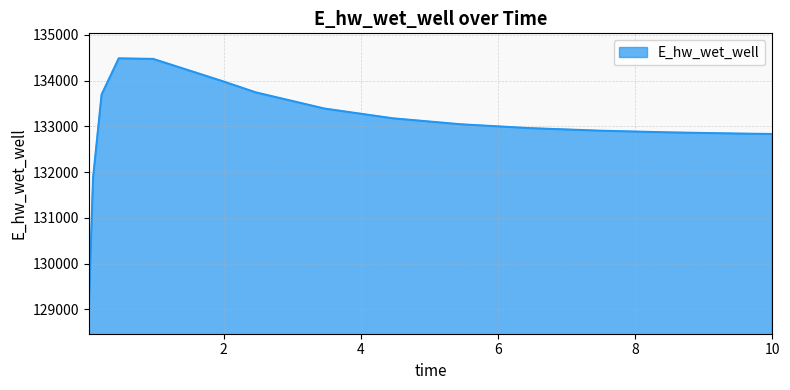

What is the difference between the maximum and minimum values?

5468.5